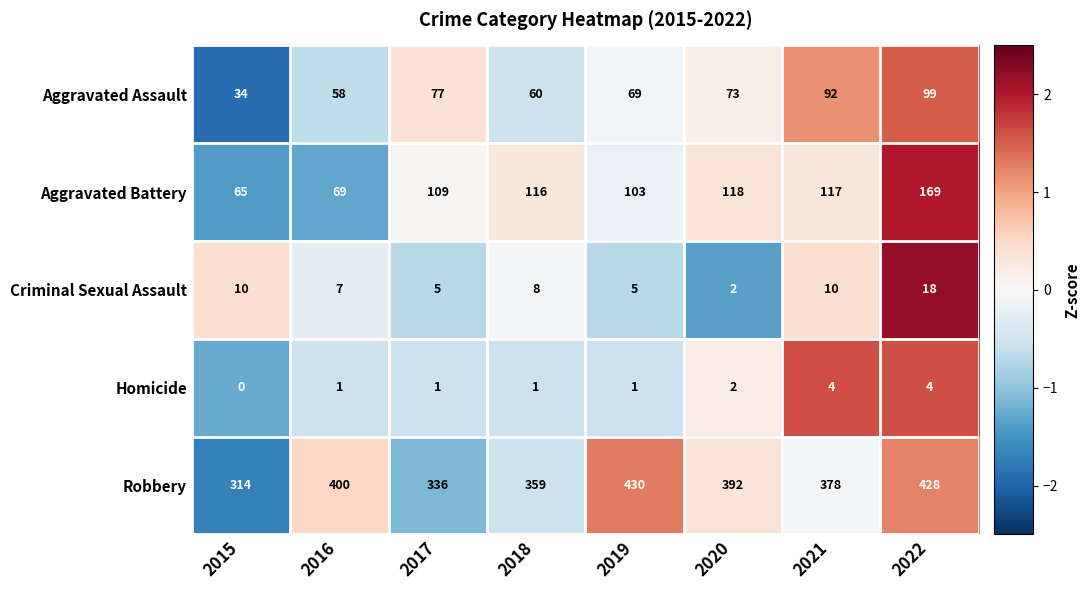

How many distinct data groups are displayed?

5